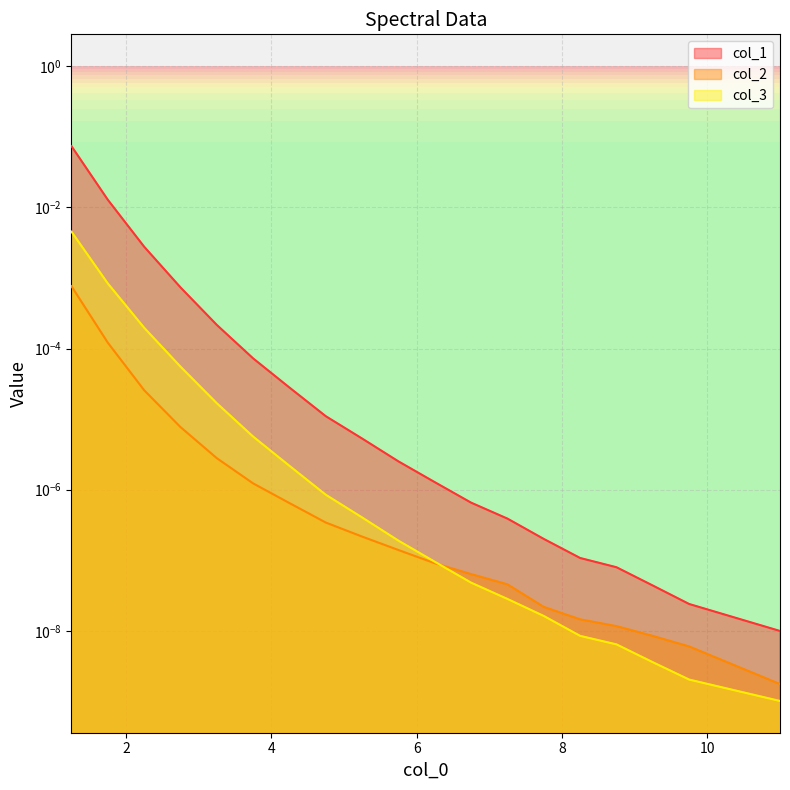

What are all the series names shown in the legend?

col_1, col_2, col_3